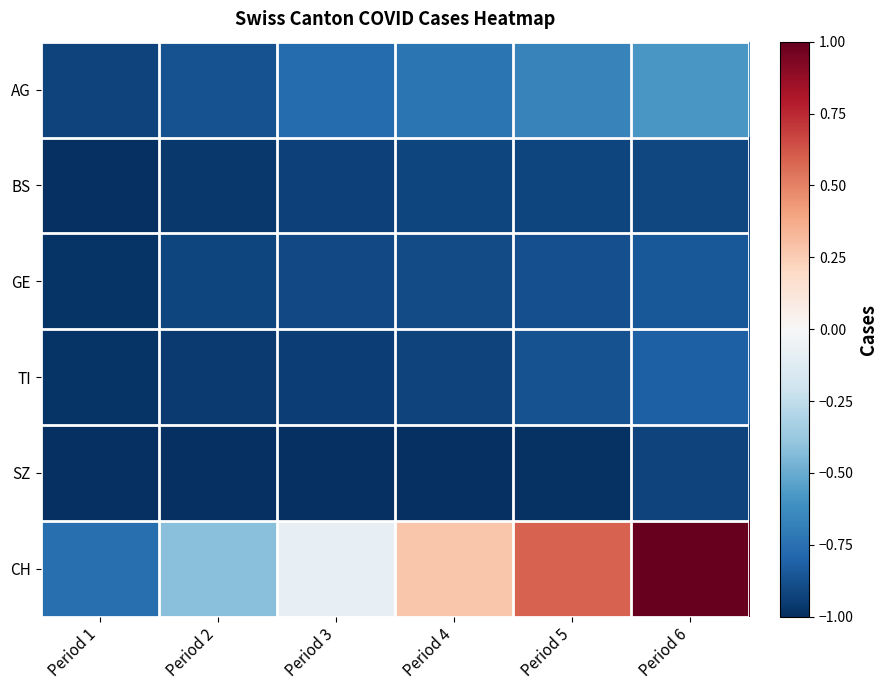

Which series has the largest total across all categories?

CH